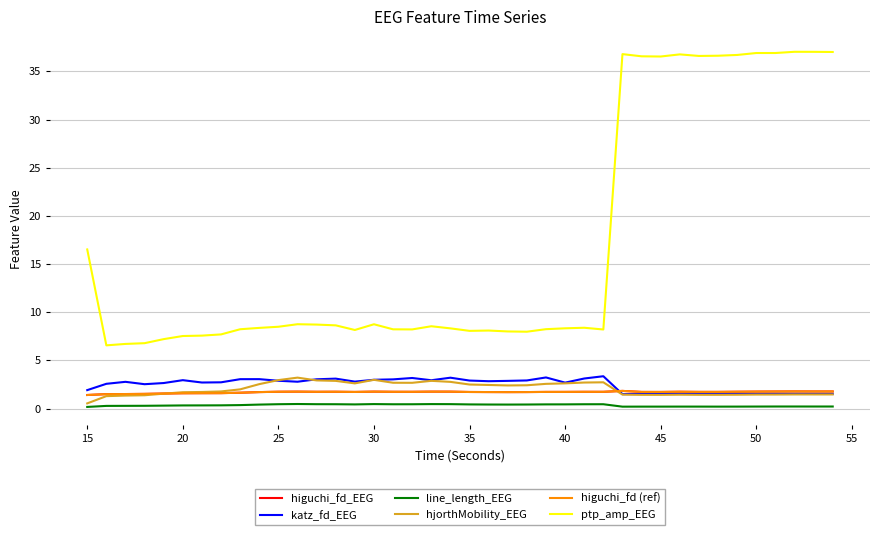

Which series has the largest total across all categories?

ptp_amp_EEG